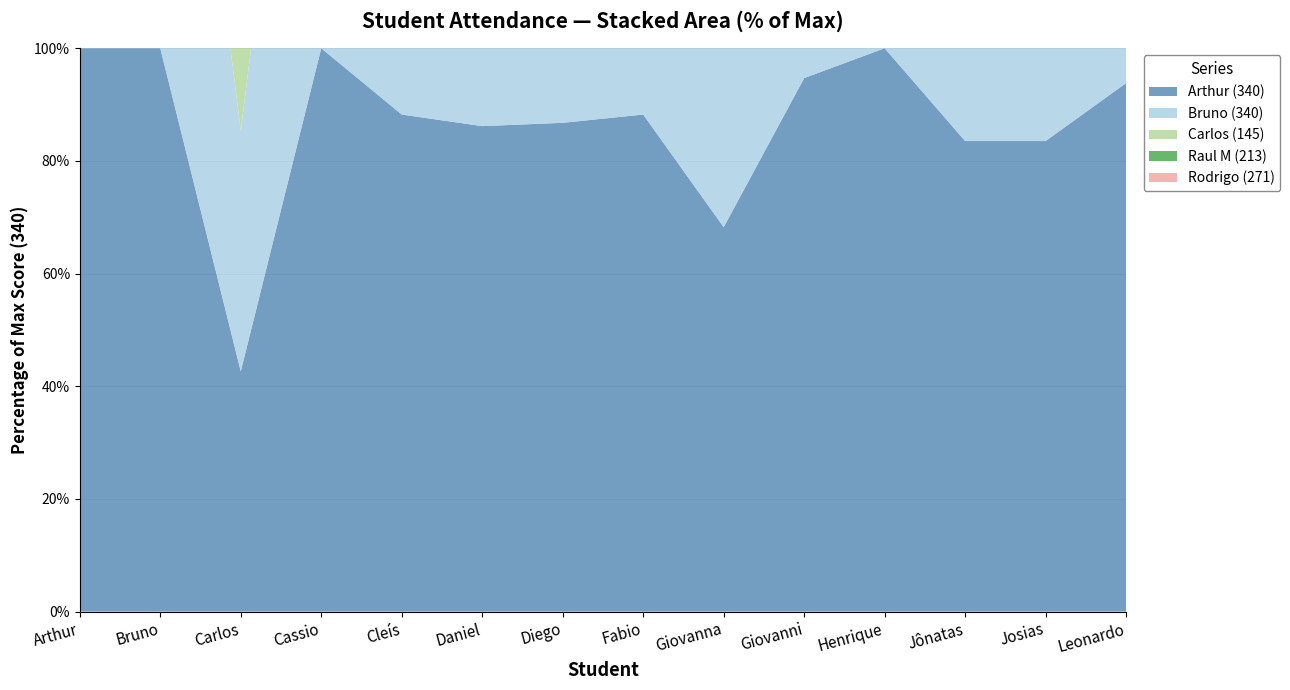

Is the value of Raul M at Jônatas greater than the value of TOTAL at Arthur?

No